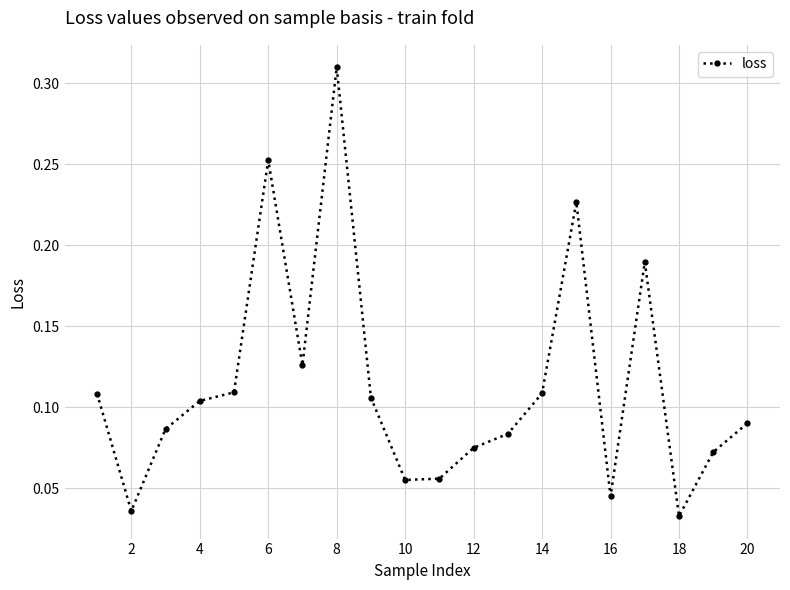

What is the sum of all values?

2.3